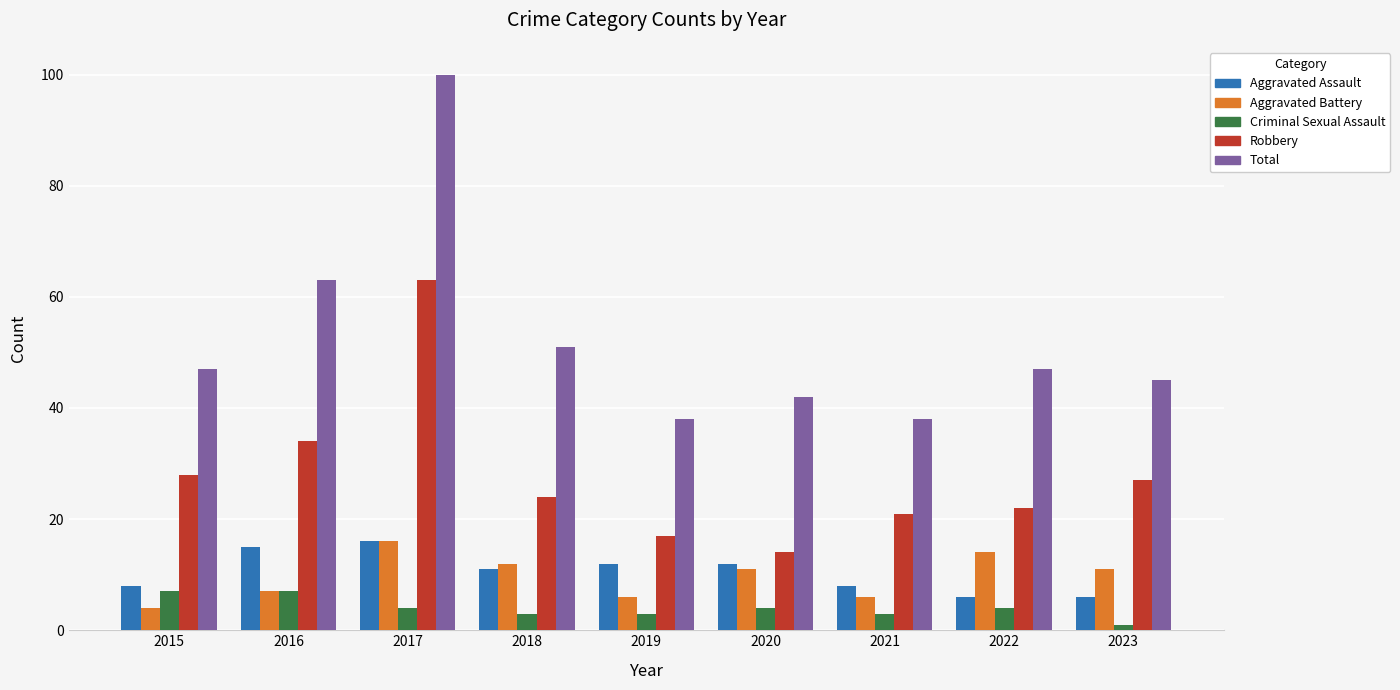

Count the number of data series in this chart.

5